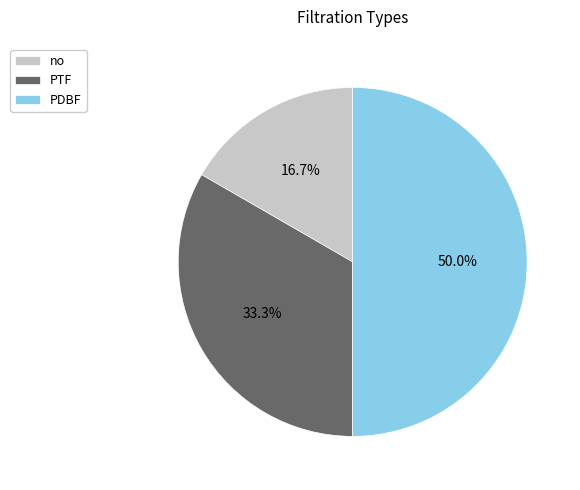

Which has a higher value, no or PDBF?

PDBF